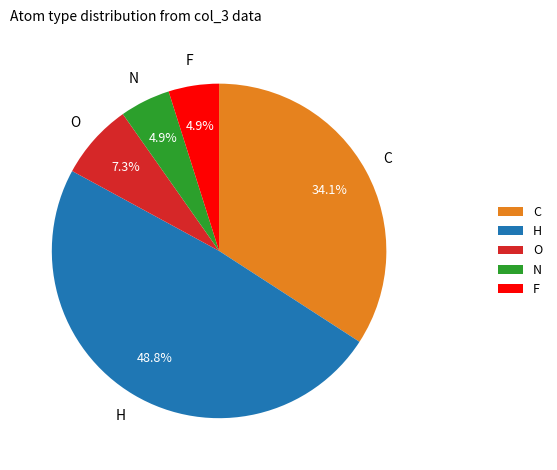

How many segments does this pie chart have?

5